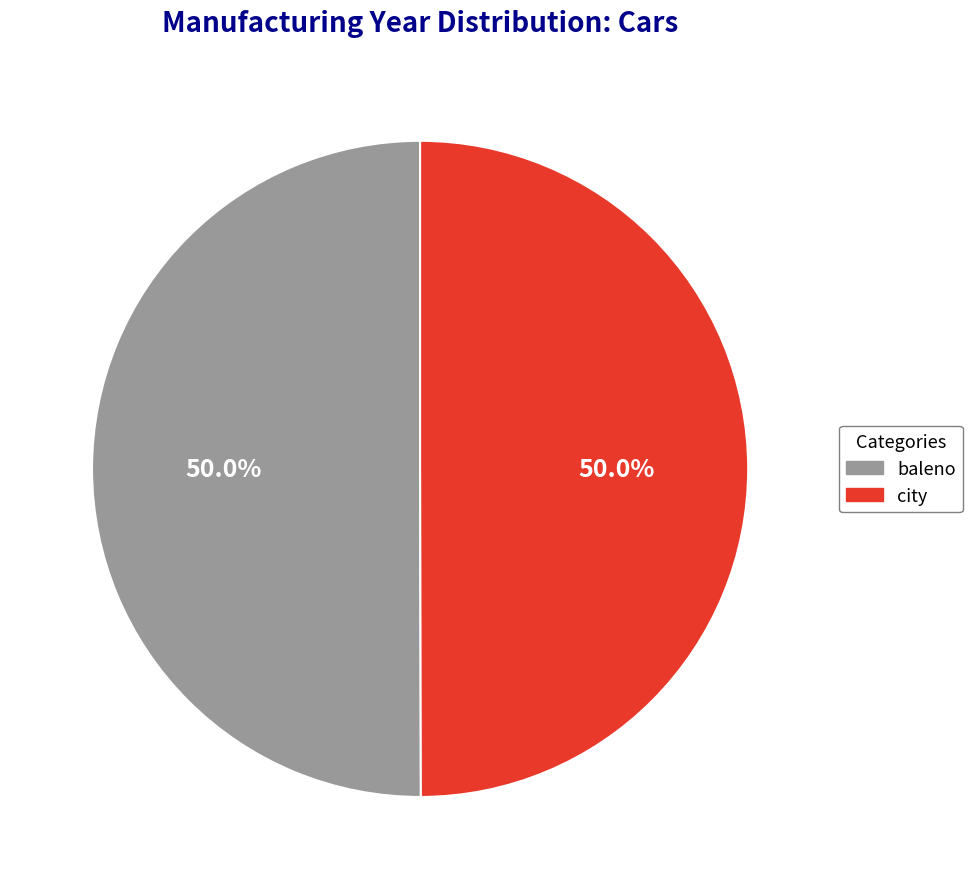

True or false: baleno accounts for 41% of the total.

False